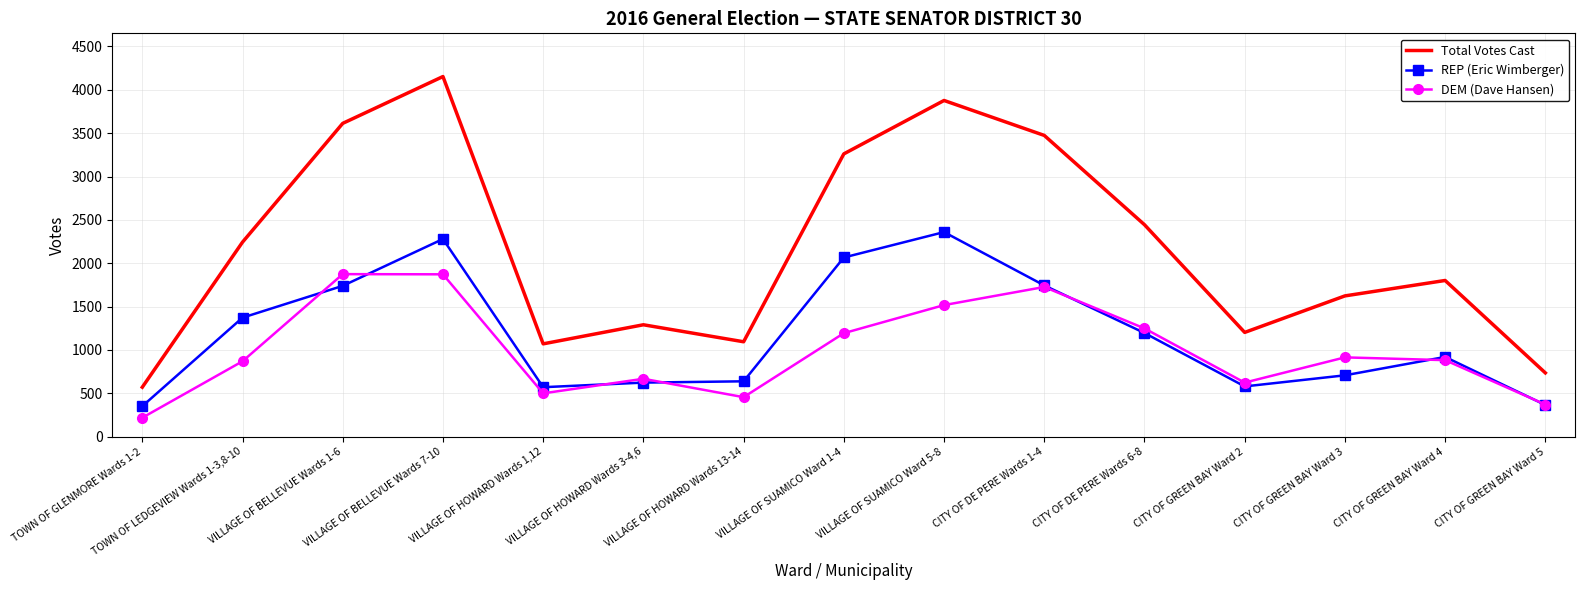

Which category has the lowest value in the Total Votes Cast series?

TOWN OF GLENMORE Wards 1-2